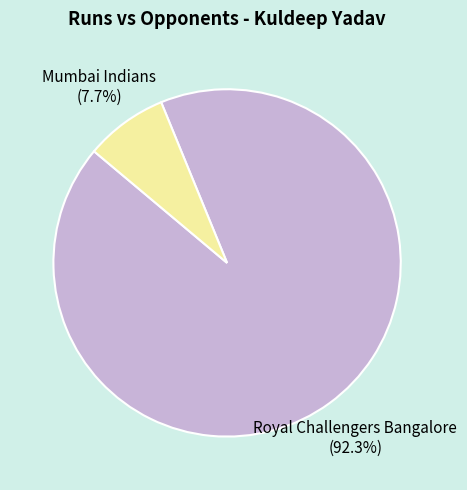

To the nearest percent, what portion does Royal Challengers Bangalore represent?

92%